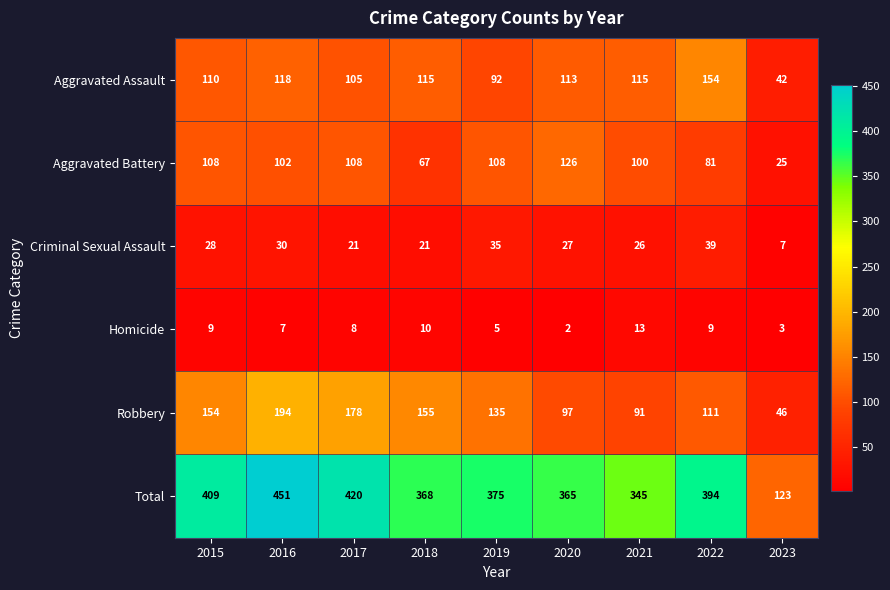

What value does the Aggravated Battery series have at 2020?

126